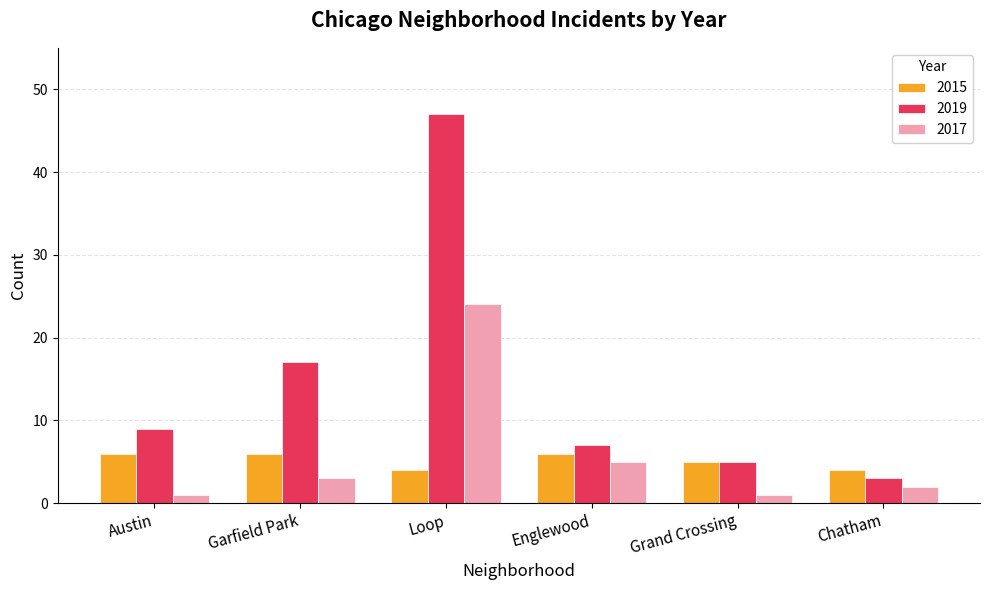

What is the sum of the 2015 values at Chatham and Grand Crossing?

9